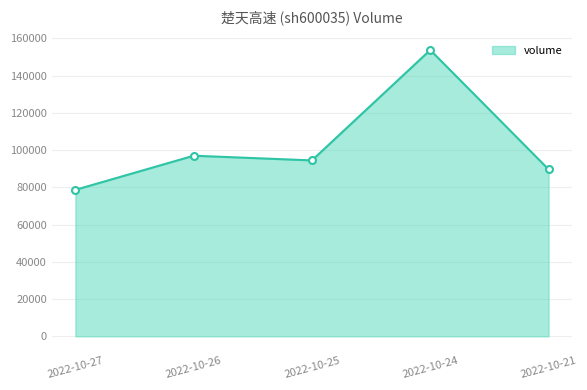

What is the ratio of the value at 2022-10-21 to the value at 2022-10-25?

0.9